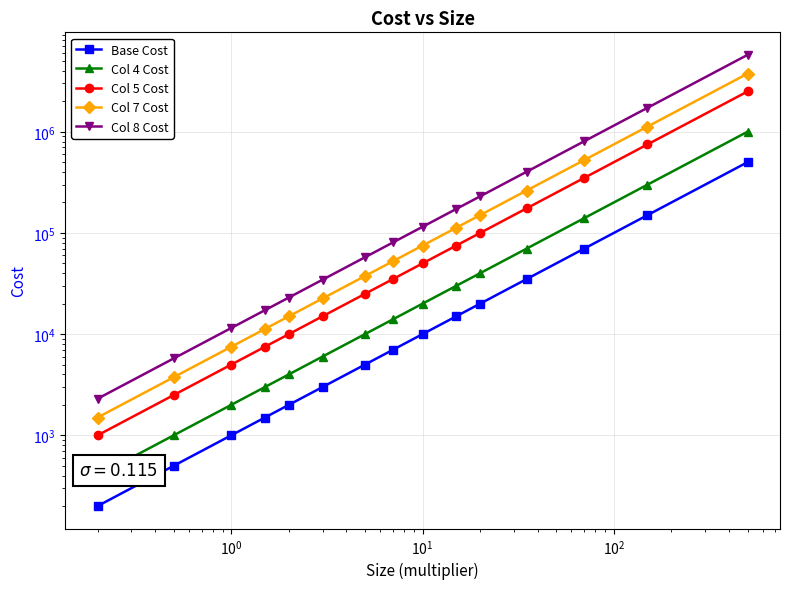

Which series has the largest range (max minus min)?

Col 8 Cost